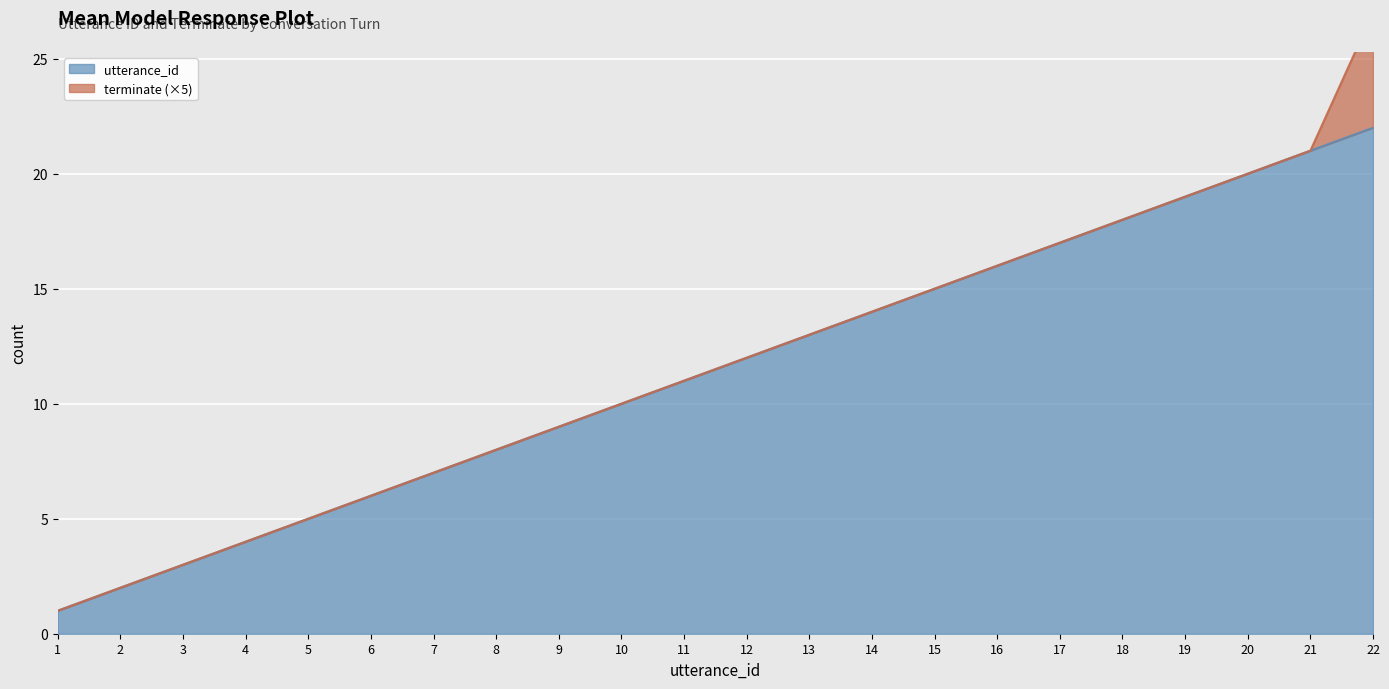

Rank the categories by value from highest to lowest.

22, 21, 20, 19, 18, 17, 16, 15, 14, 13, 12, 11, 10, 9, 8, 7, 6, 5, 4, 3, 2, 1